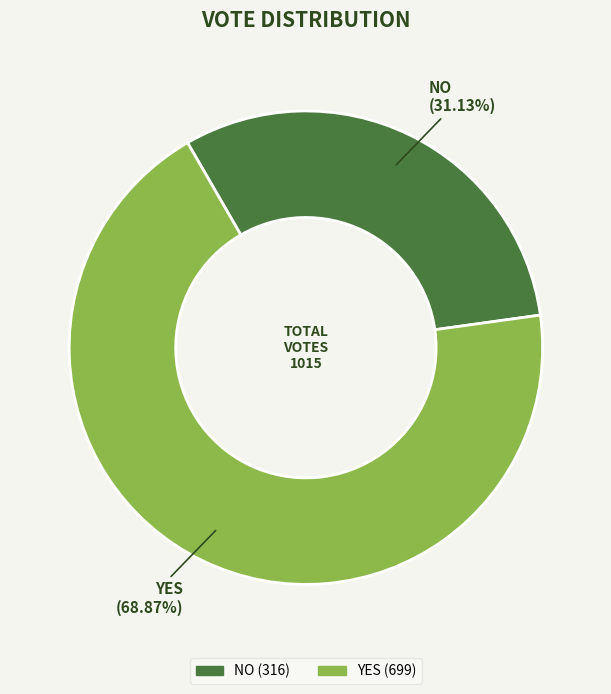

Is there a majority slice in this chart?

Yes